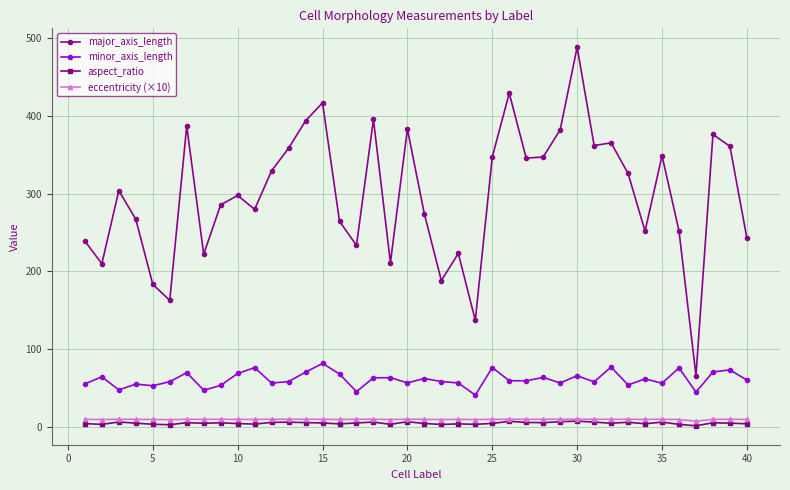

How many values in the minor_axis_length series exceed 59?

21